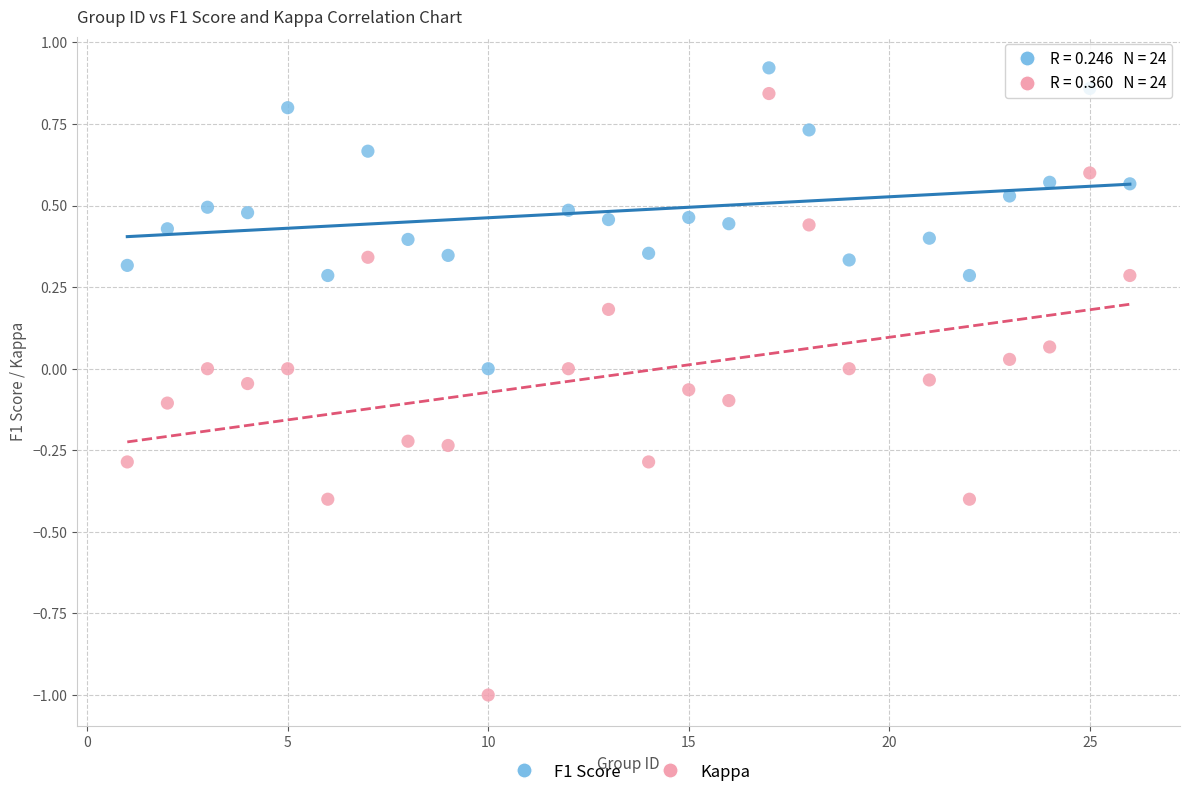

Across all data points, what is the range of Y values (max minus min)?

1.9